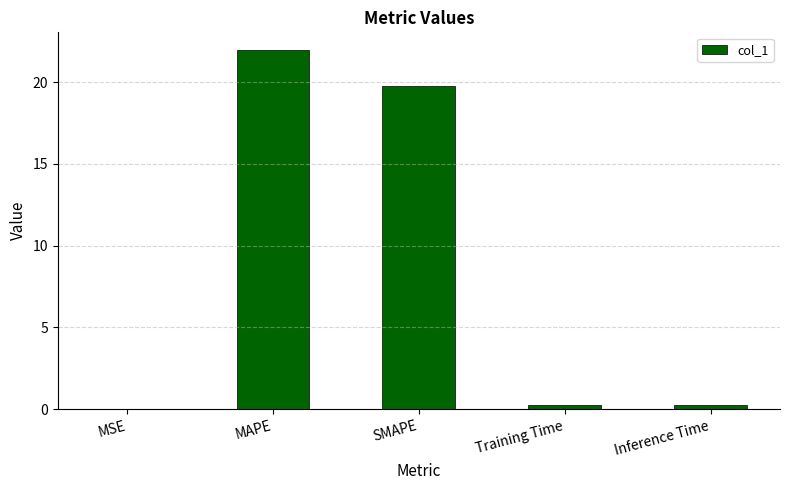

Does the chart contain stacked bars?

No